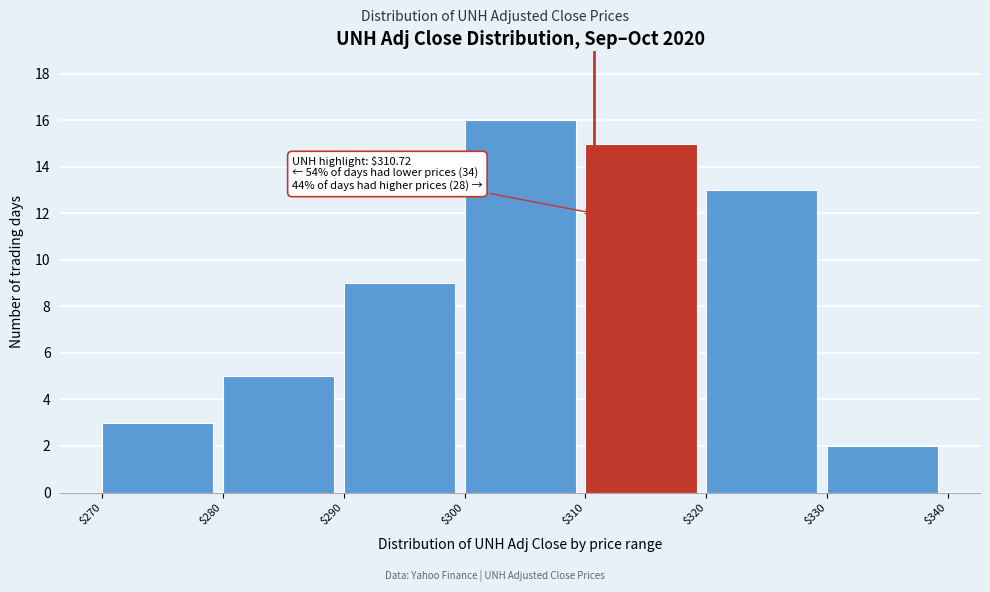

Which range on the x-axis has the tallest bar?

$300 to $310